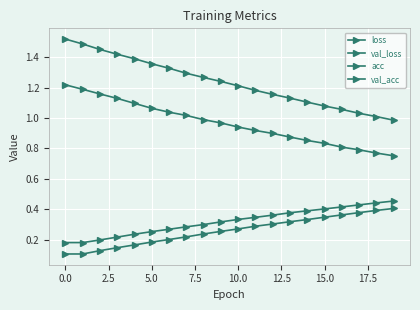

Does the chart have visible grid lines?

Yes